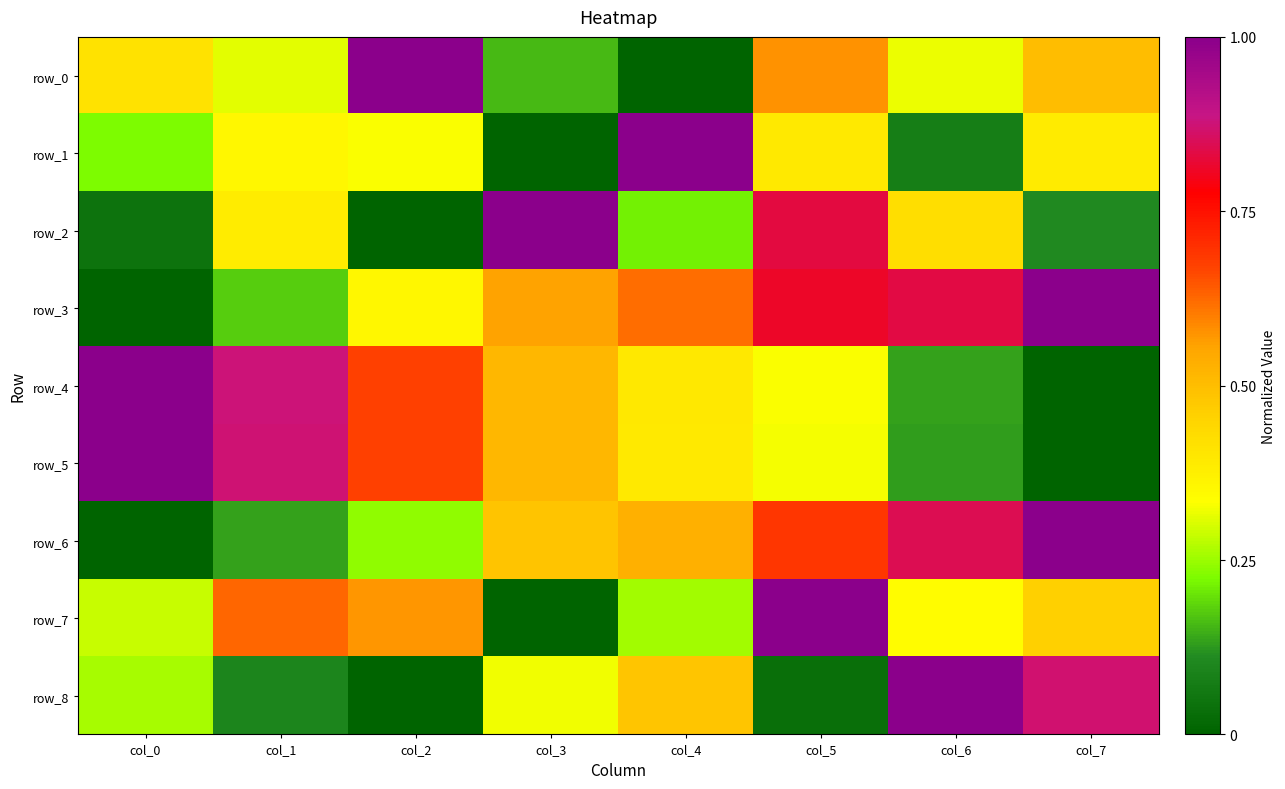

True or false: row_2 has a value of 0.8 at col_5.

True